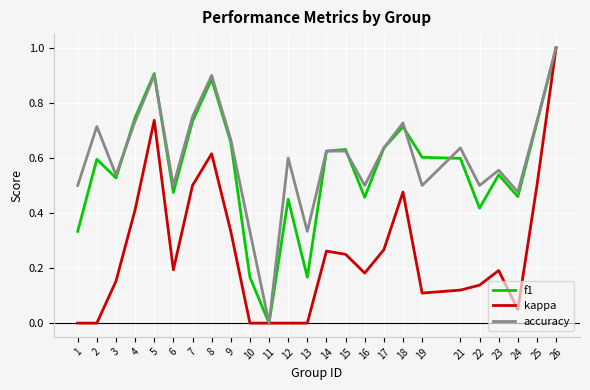

Which category has the highest value in the kappa series?

26